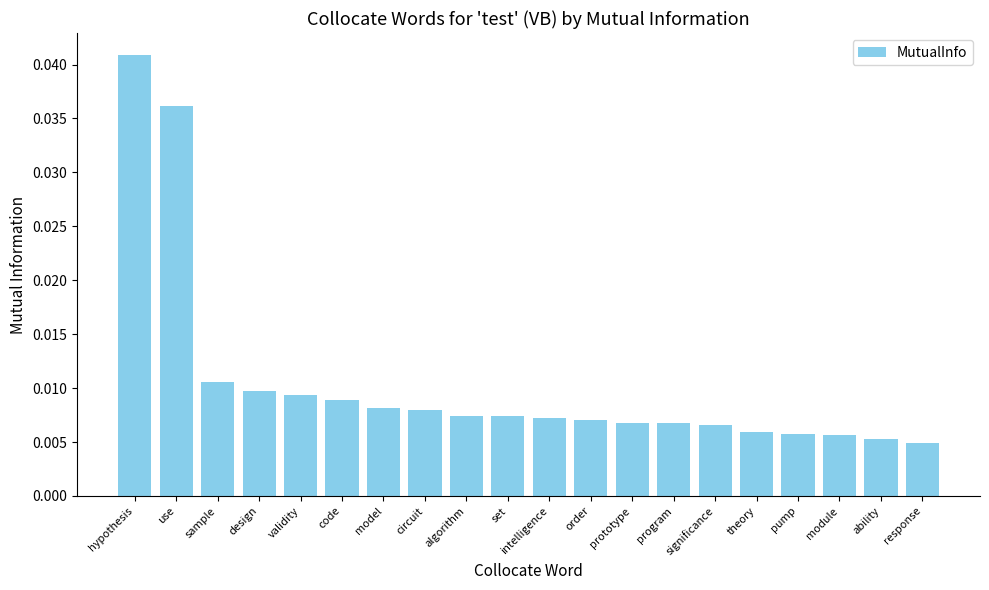

Where is the data nearest to the value 0?

response